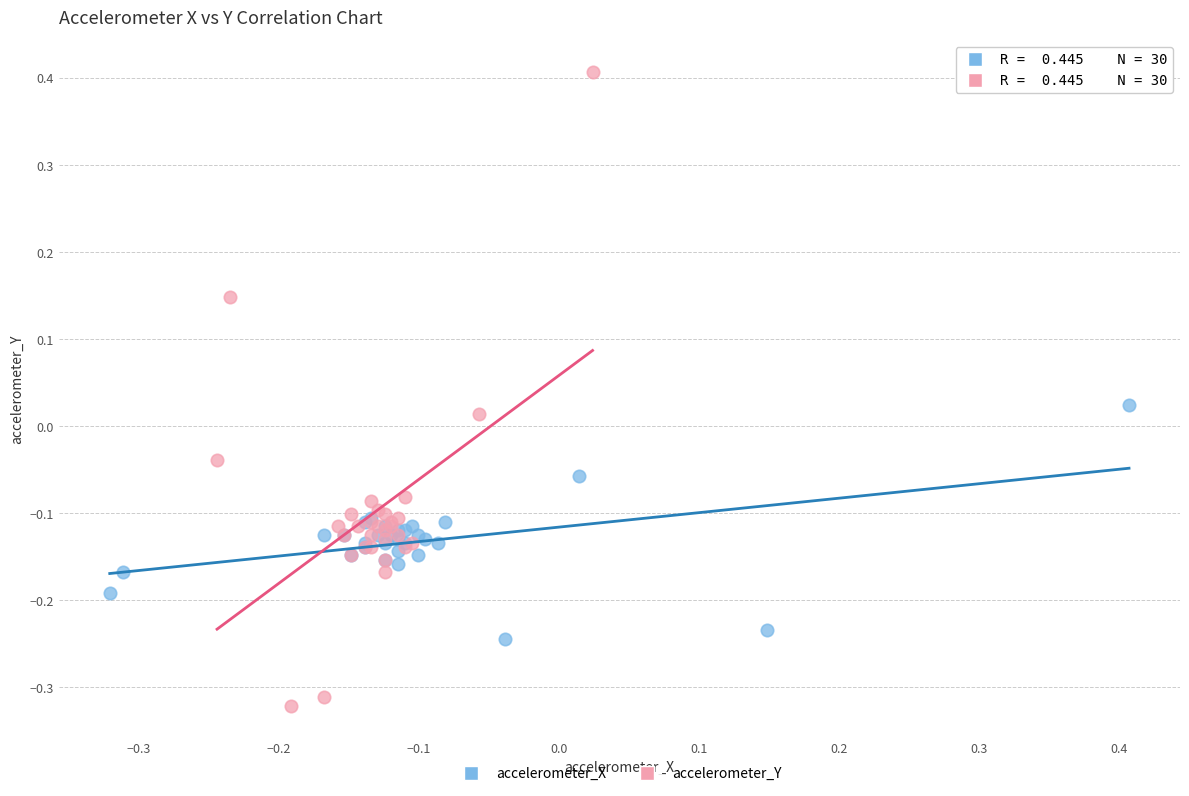

Which series has the largest Y range (max minus min)?

accelerometer_Y